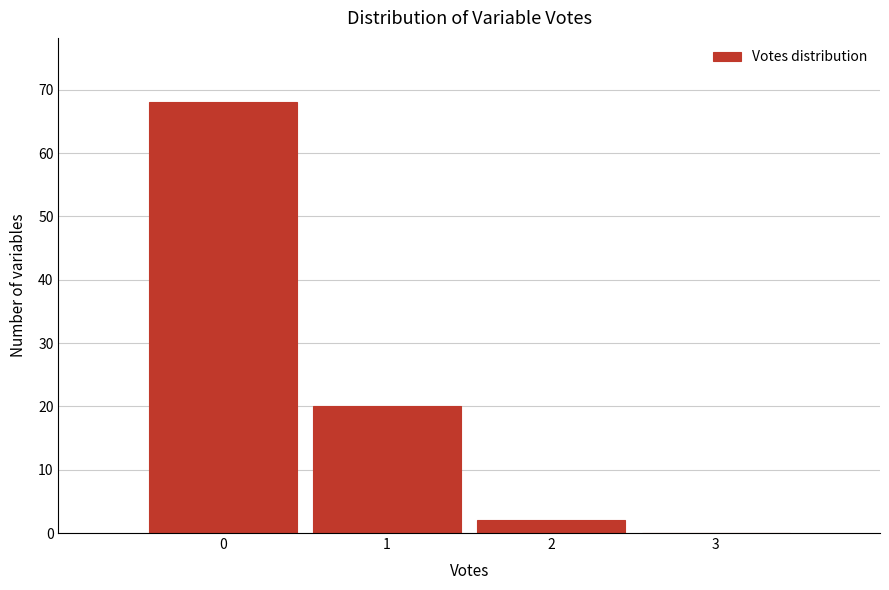

Over which range of the x-axis is the bar tallest?

-0.5 to 0.5